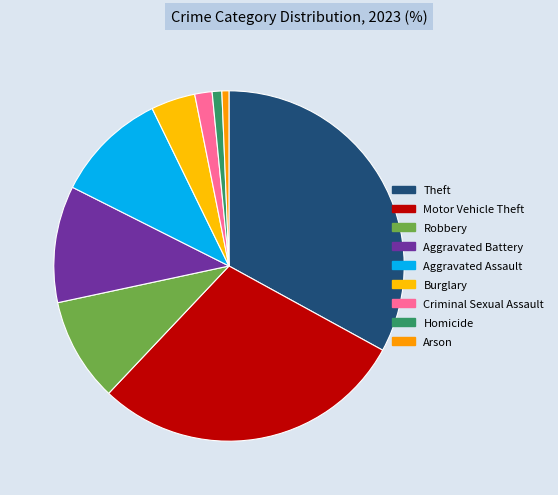

Which has a higher value, Criminal Sexual Assault or Burglary?

Burglary